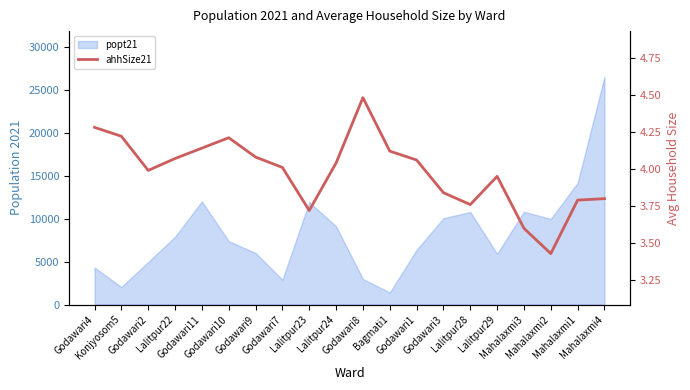

The value at Godawari10 is 2.2. True or false?

False